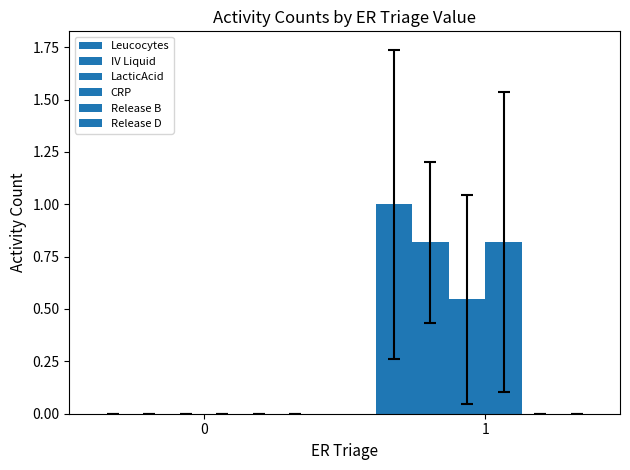

How many groups of bars are there?

2